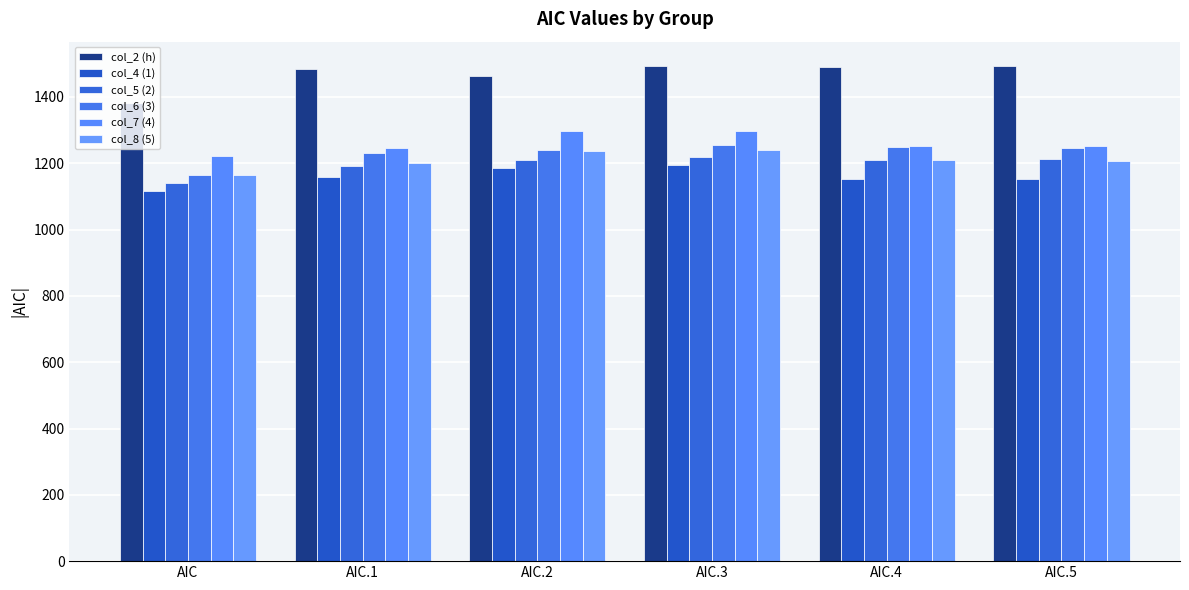

How many groups of bars are there?

6